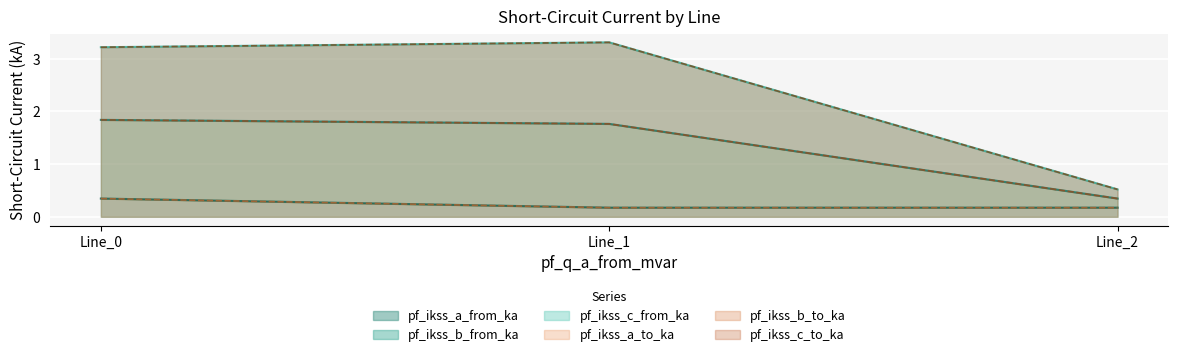

What are all the series names shown in the legend?

pf_ikss_a_from_ka, pf_ikss_b_from_ka, pf_ikss_c_from_ka, pf_ikss_a_to_ka, pf_ikss_b_to_ka, pf_ikss_c_to_ka